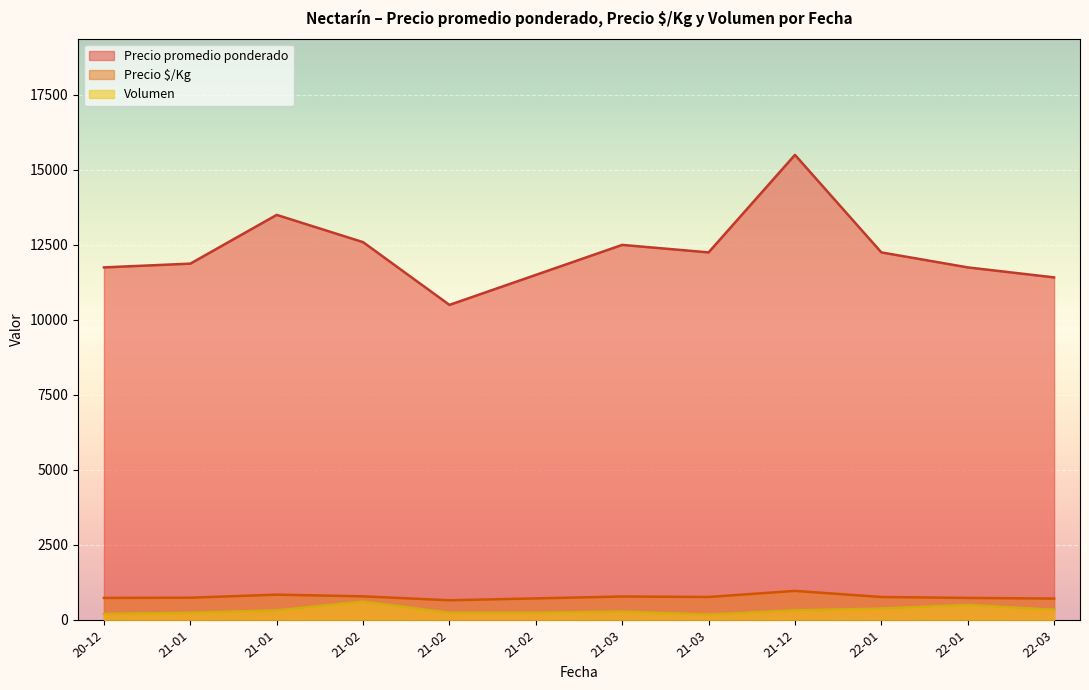

Which series has the largest range (max minus min)?

Precio promedio ponderado